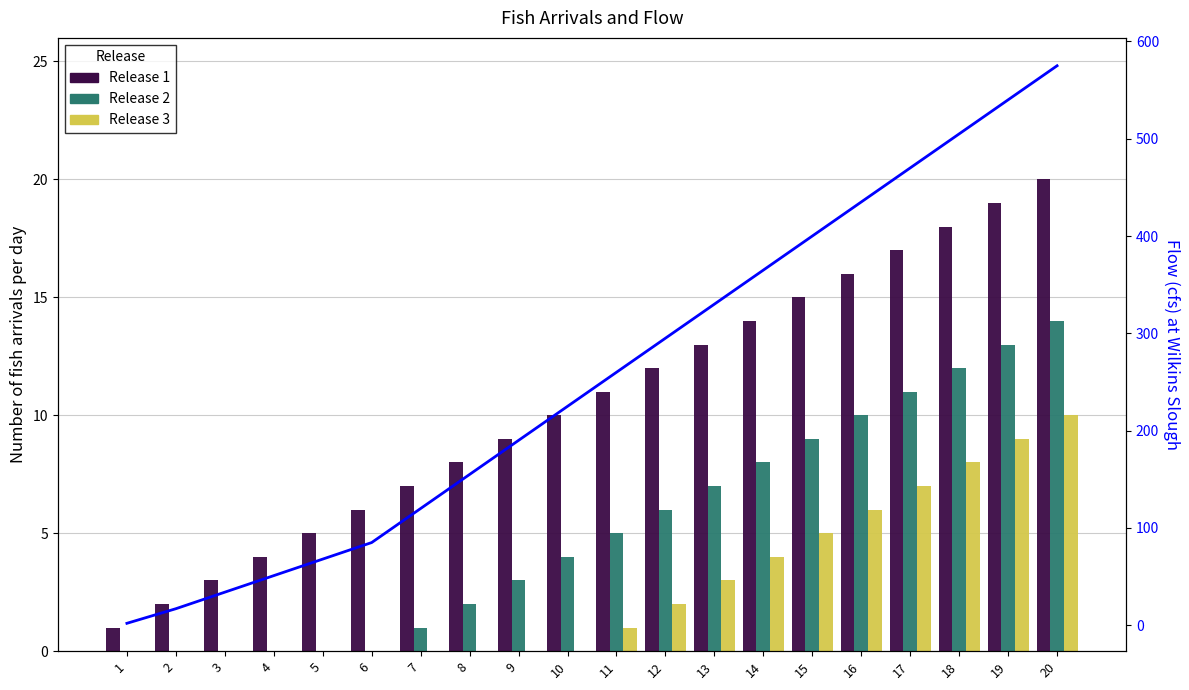

At 17, list the series in order from smallest to largest.

Release 3, Release 2, Release 1, Flow